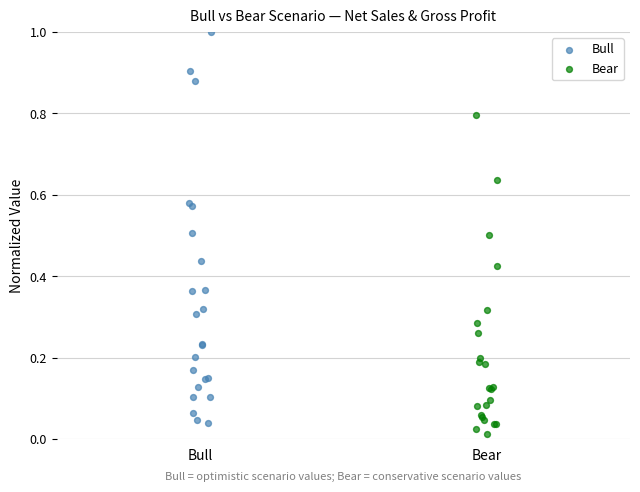

Which series reaches the maximum Y coordinate?

Bull